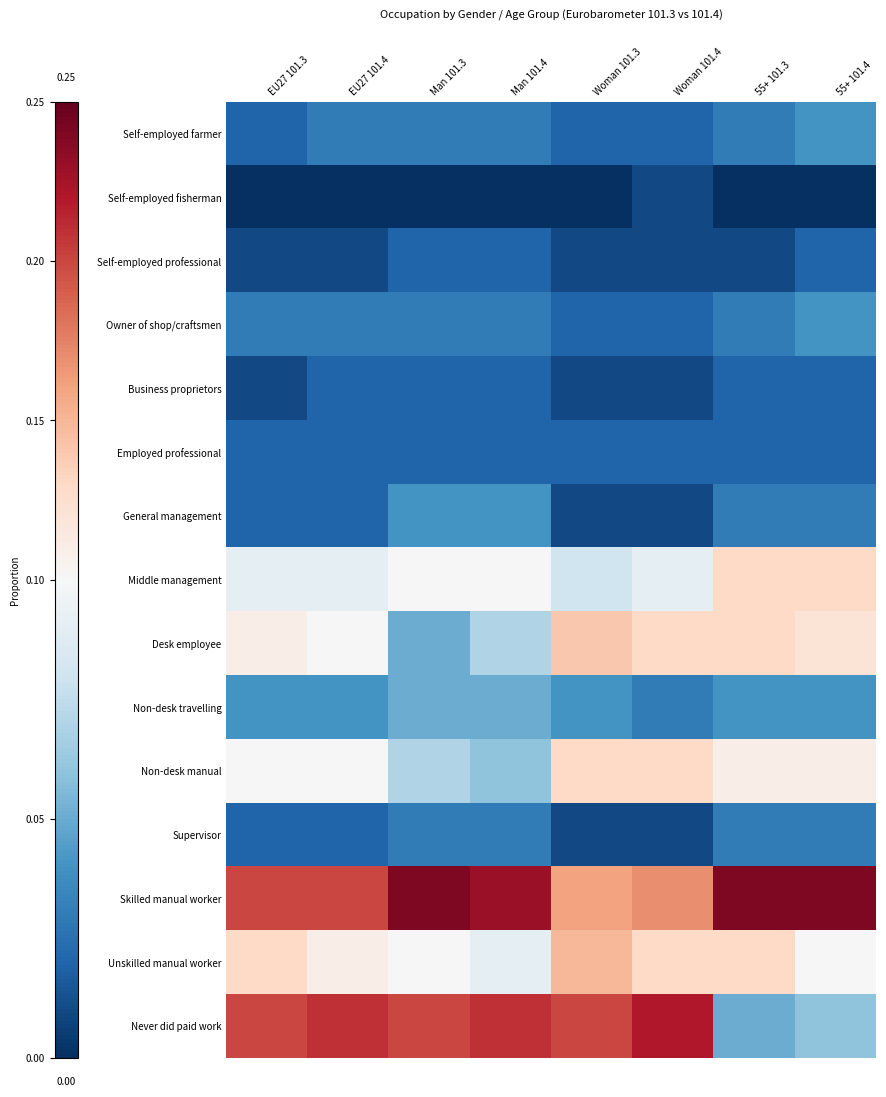

How many data points does each series have?

8